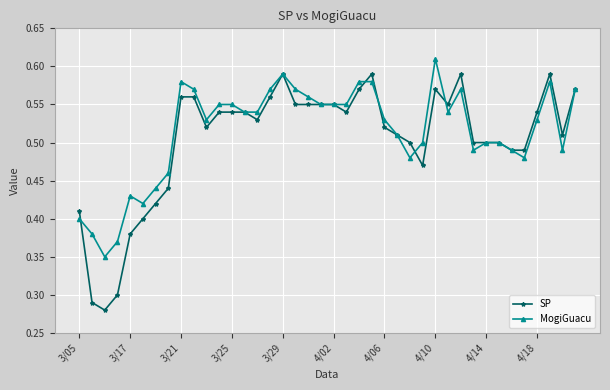

True or false: MogiGuacu has more than 2 points higher than both neighbors.

True